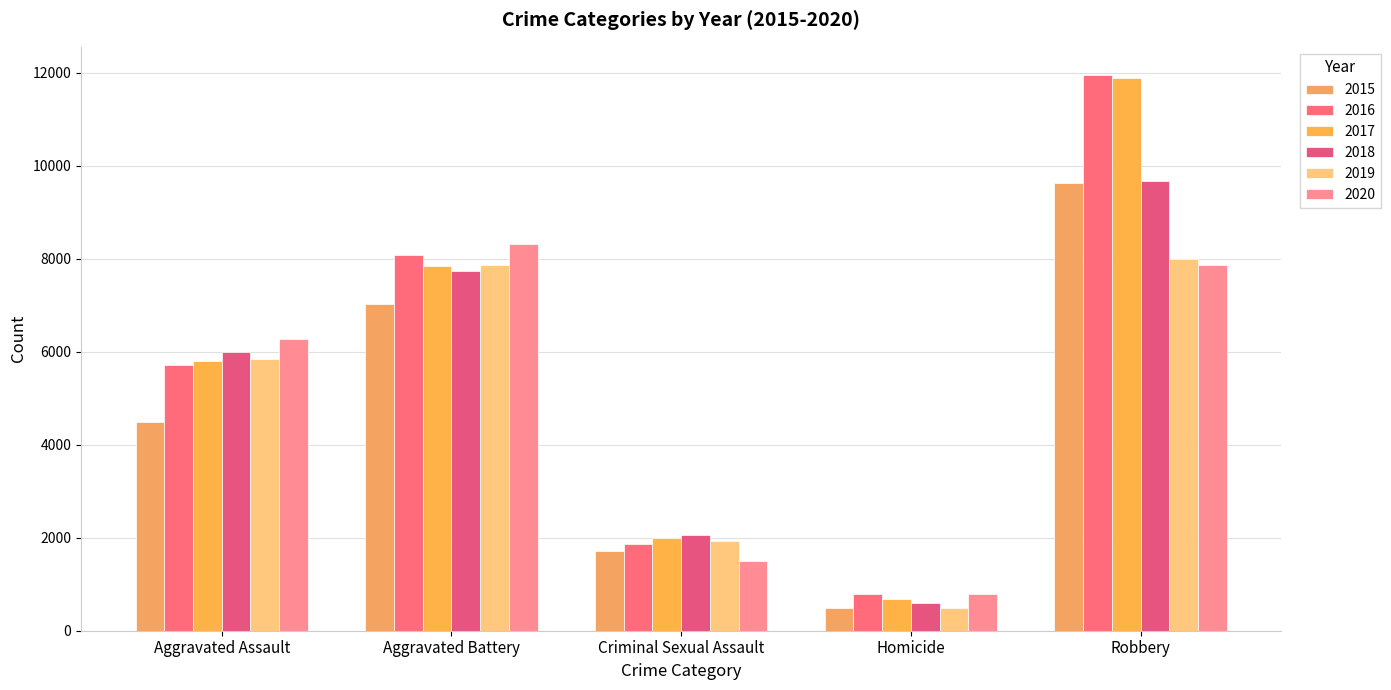

Does the chart contain stacked bars?

No